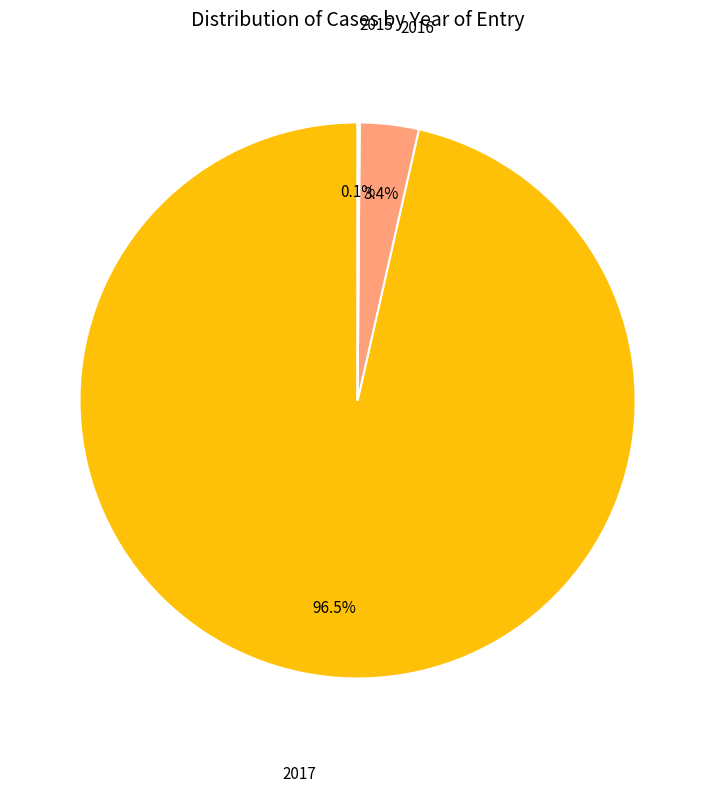

Is there a majority slice in this chart?

Yes